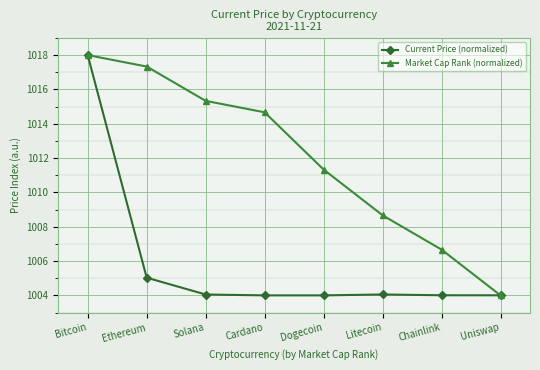

At which category does the chart reach its peak across all series?

Bitcoin